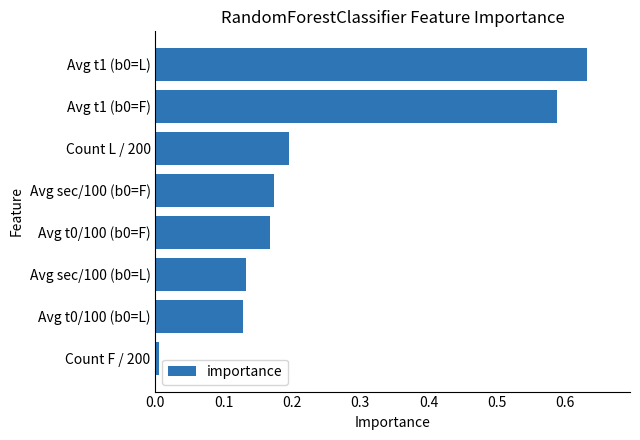

The value at Count F / 200 is 0.0. True or false?

True